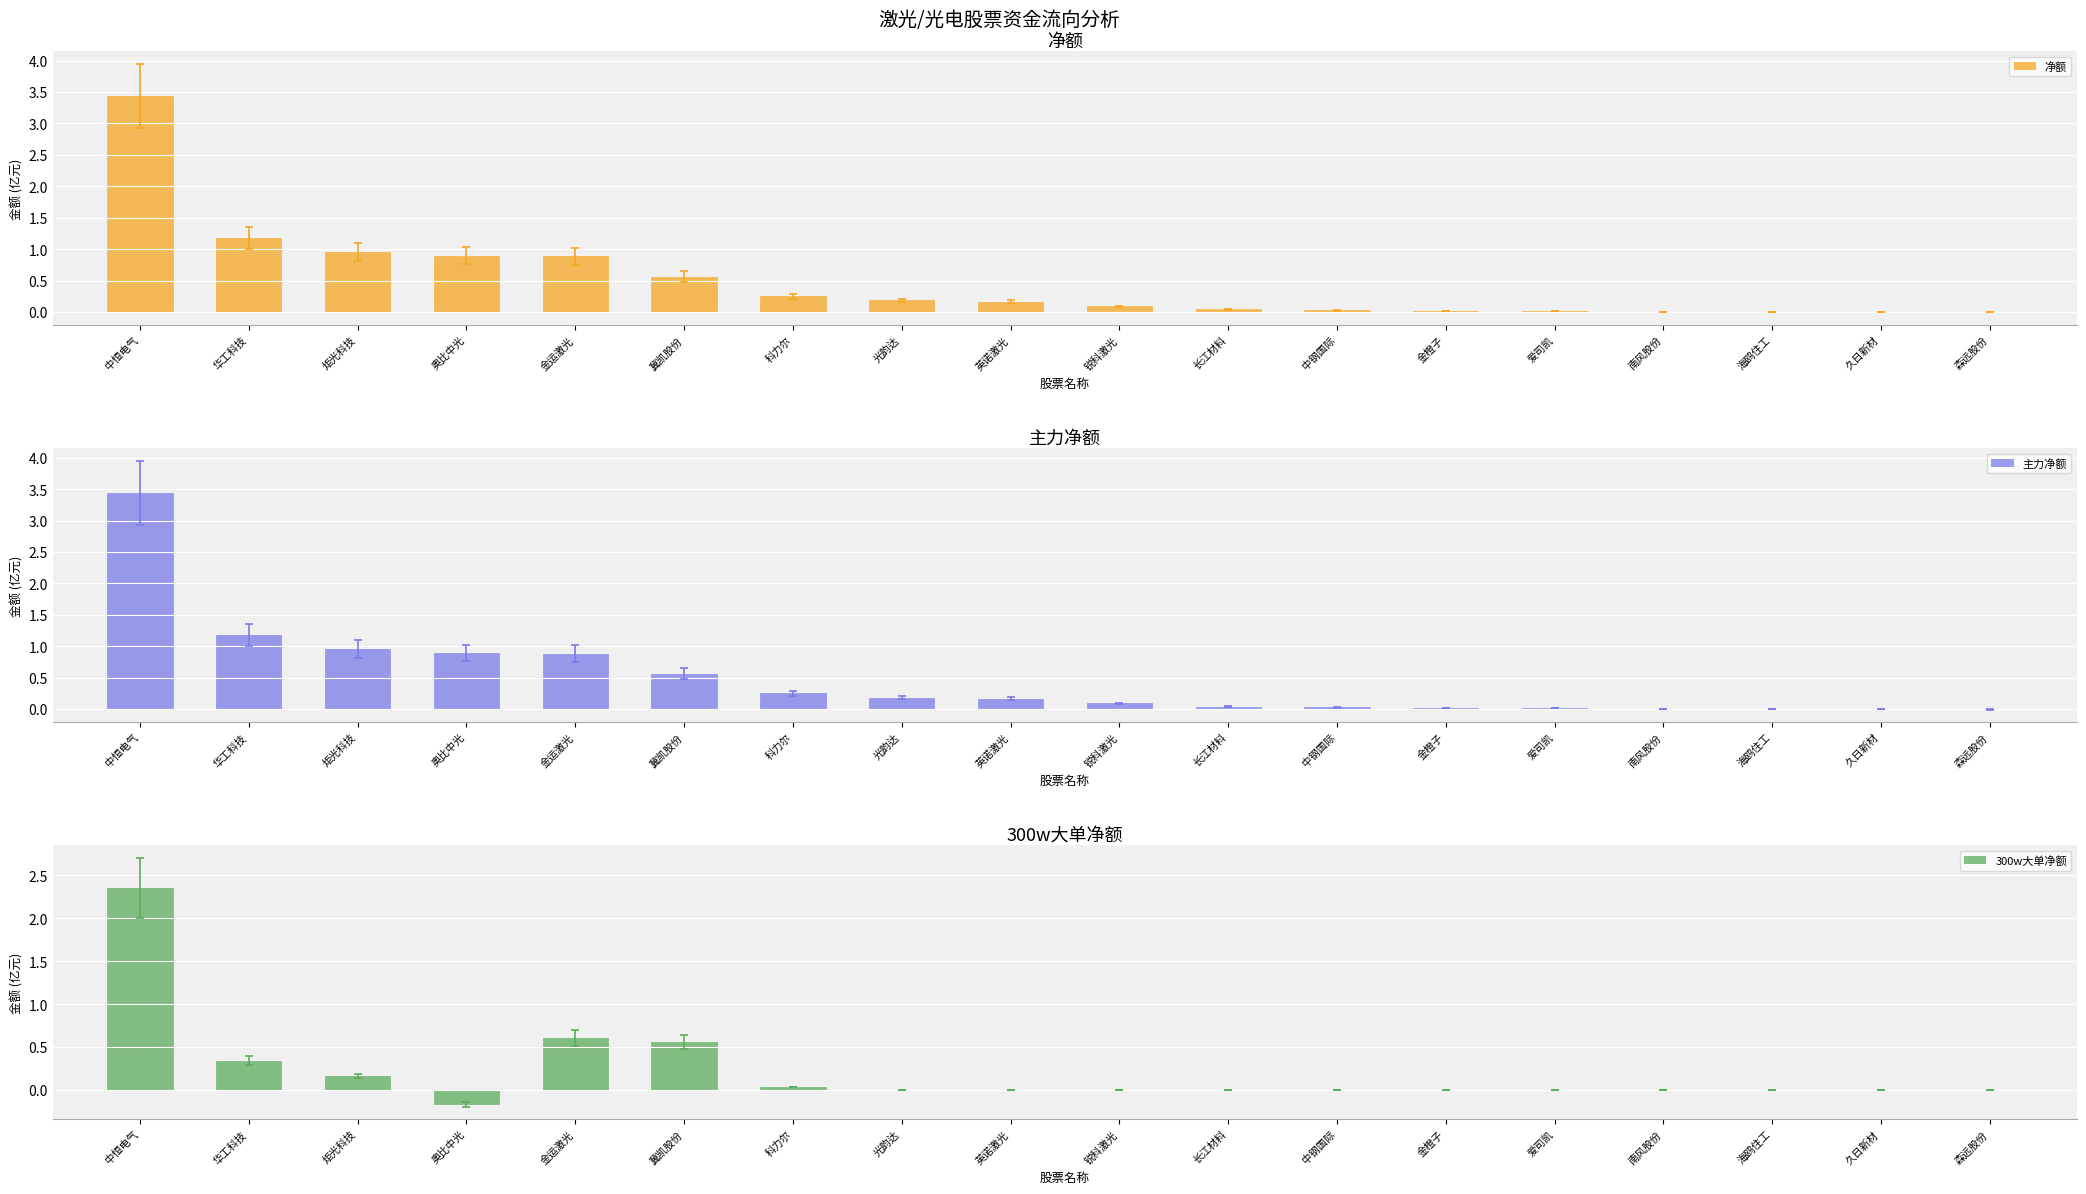

What is the label of the 13th bar from the left?

金橙子